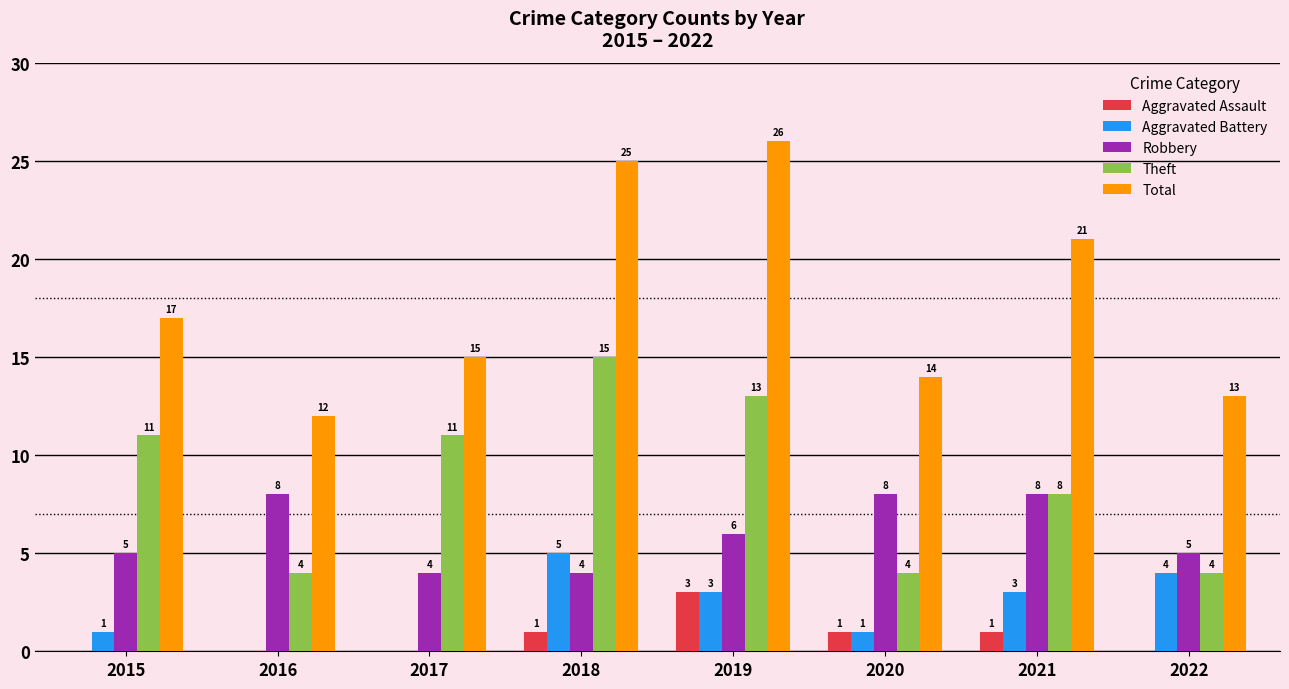

What is the difference between the Robbery values at 2018 and 2015?

1